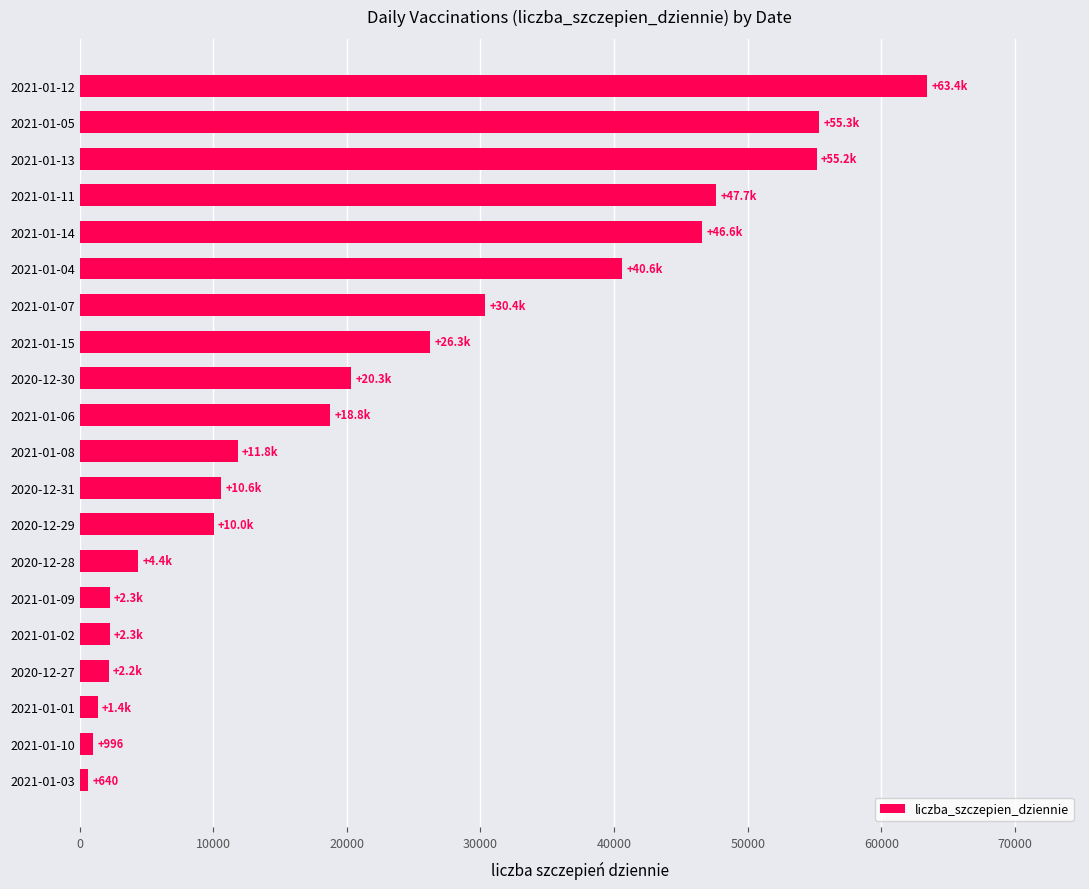

What is the ratio of the value at 2020-12-30 to the value at 2021-01-07?

0.7